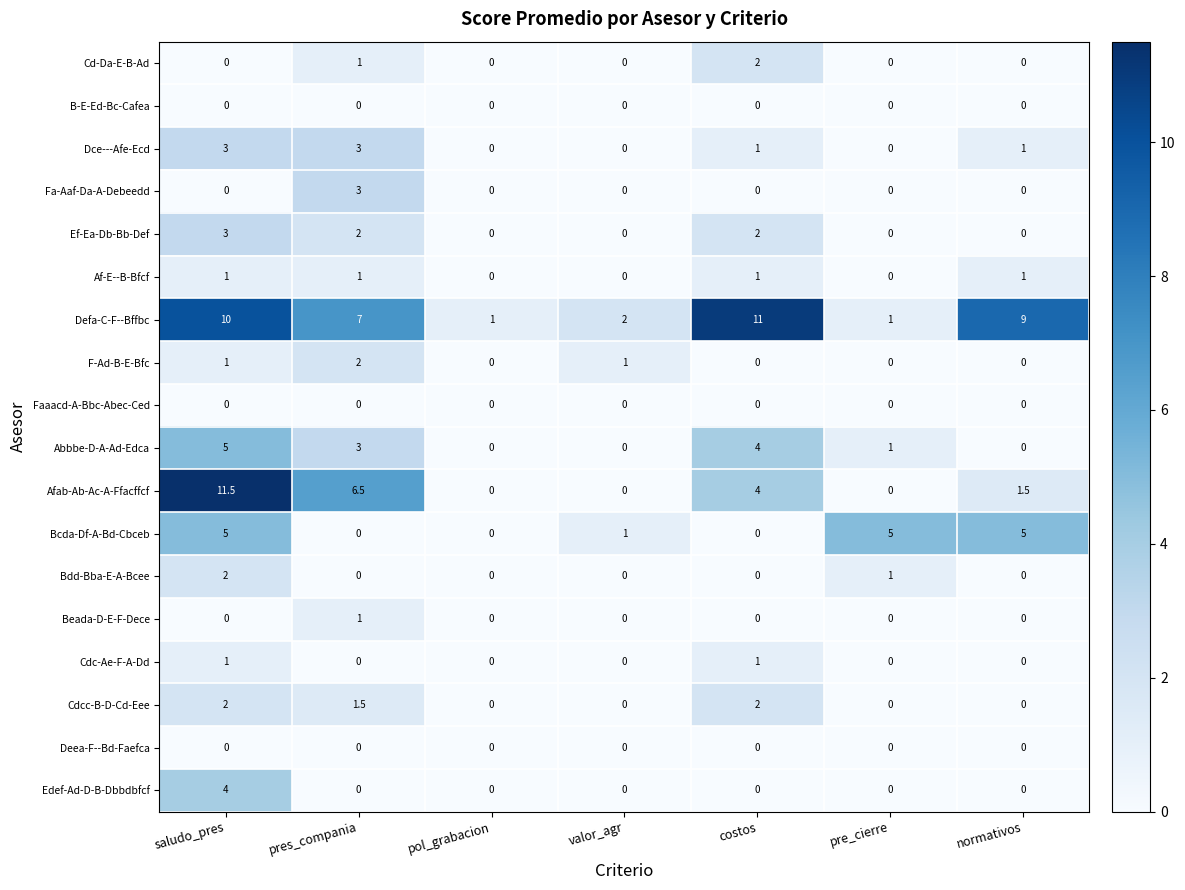

Which series has the largest total across all categories?

Defa-C-F--Bffbc